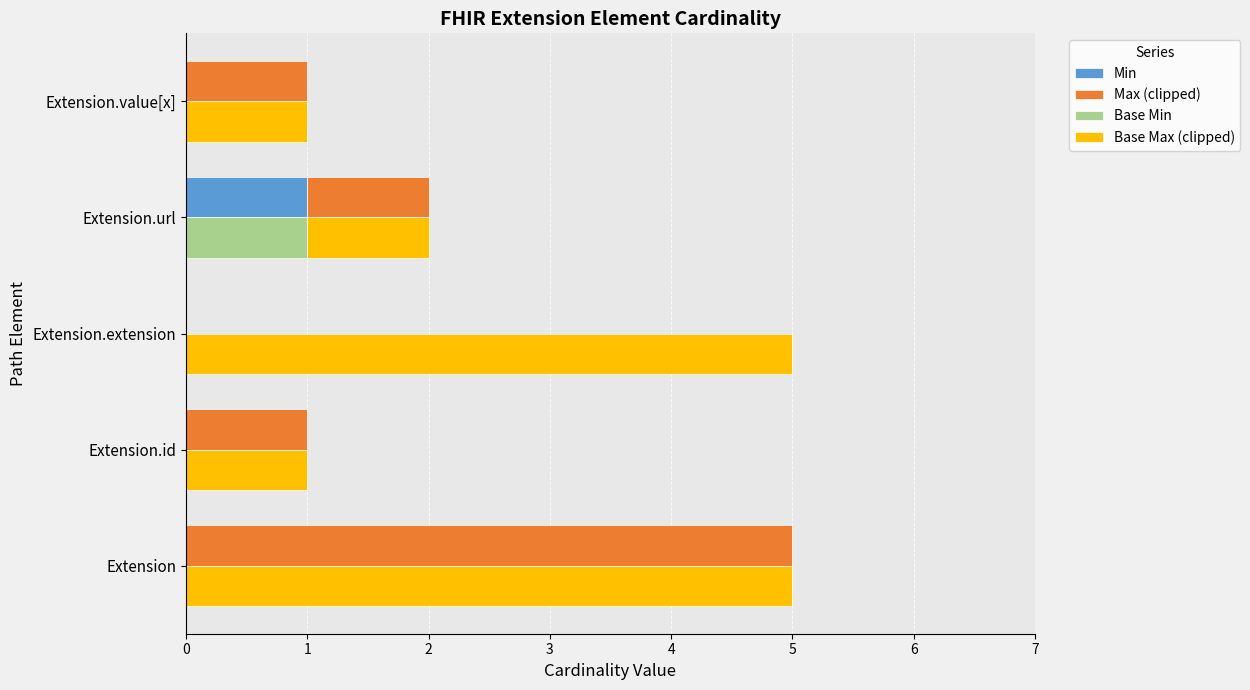

Rank the categories by Min value from highest to lowest.

Extension.url, Extension, Extension.id, Extension.extension, Extension.value[x]